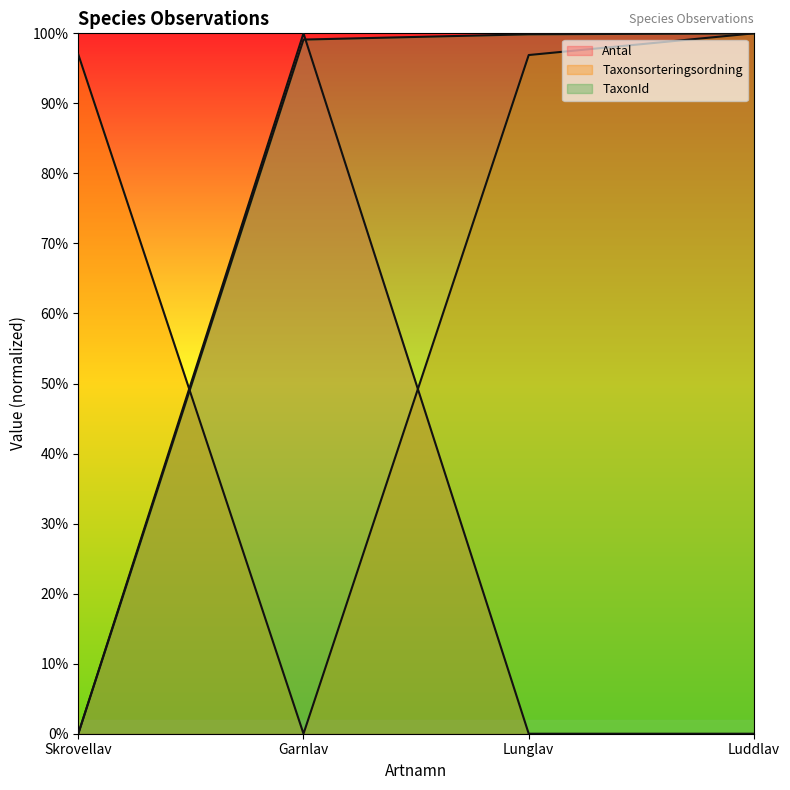

Rank the series by their maximum value, from highest to lowest.

Antal, Taxonsorteringsordning, TaxonId